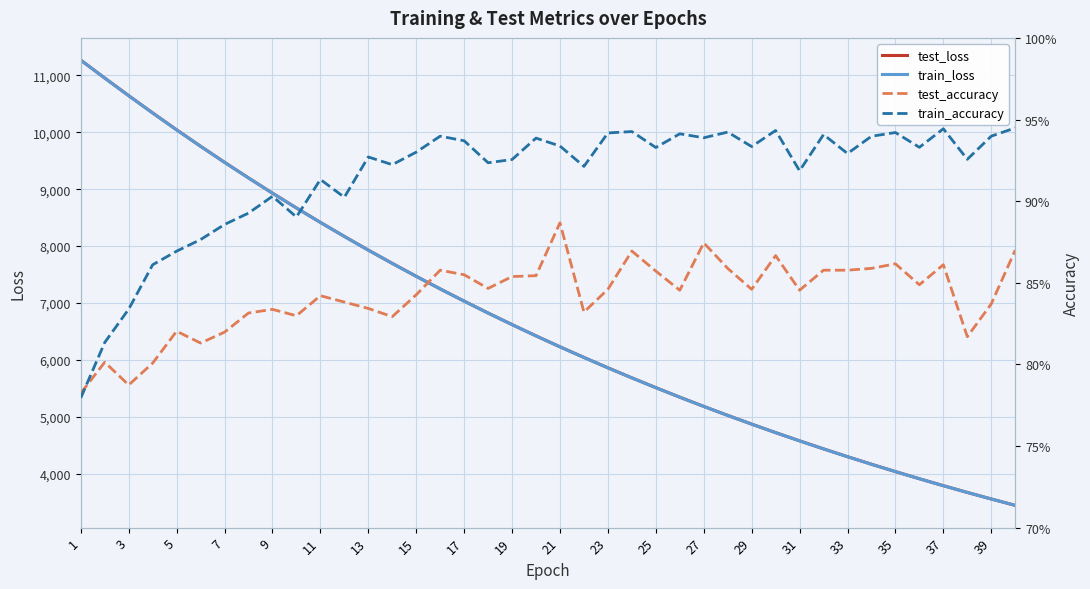

The train_loss series shows 5861.8 at 23. True or false?

True